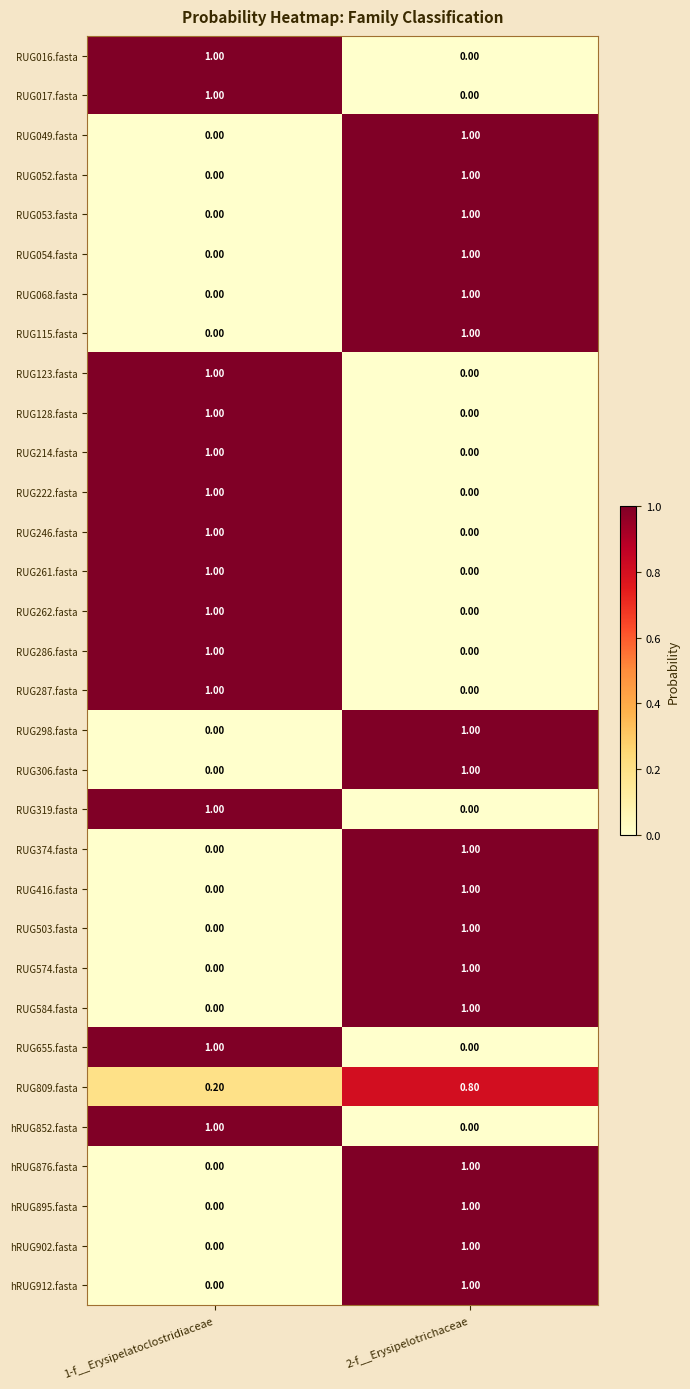

Rank the categories by RUG298.fasta value from highest to lowest.

2-f__Erysipelotrichaceae, 1-f__Erysipelatoclostridiaceae